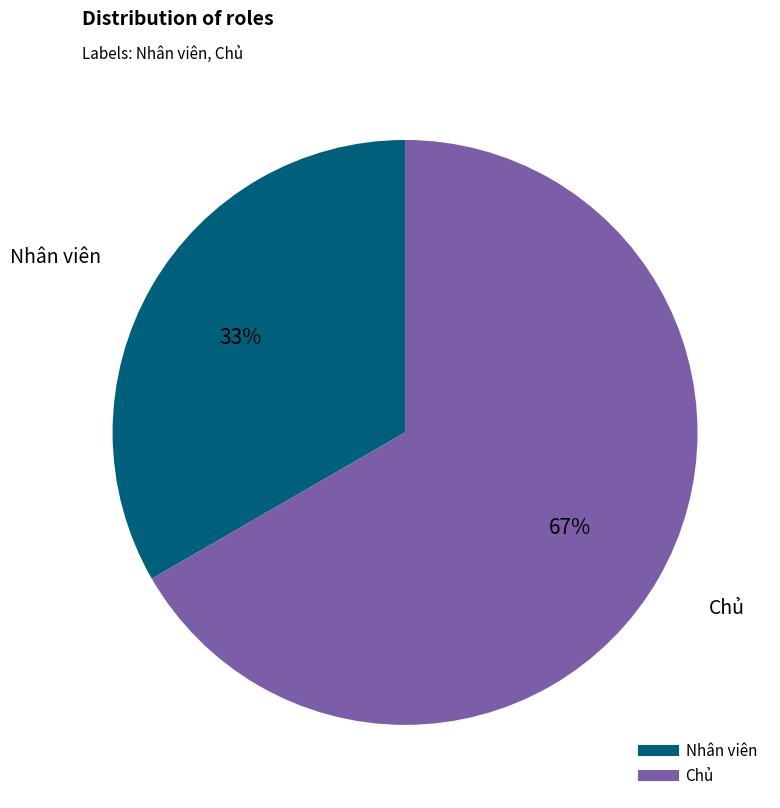

To the nearest percent, what is the average slice percentage?

50%